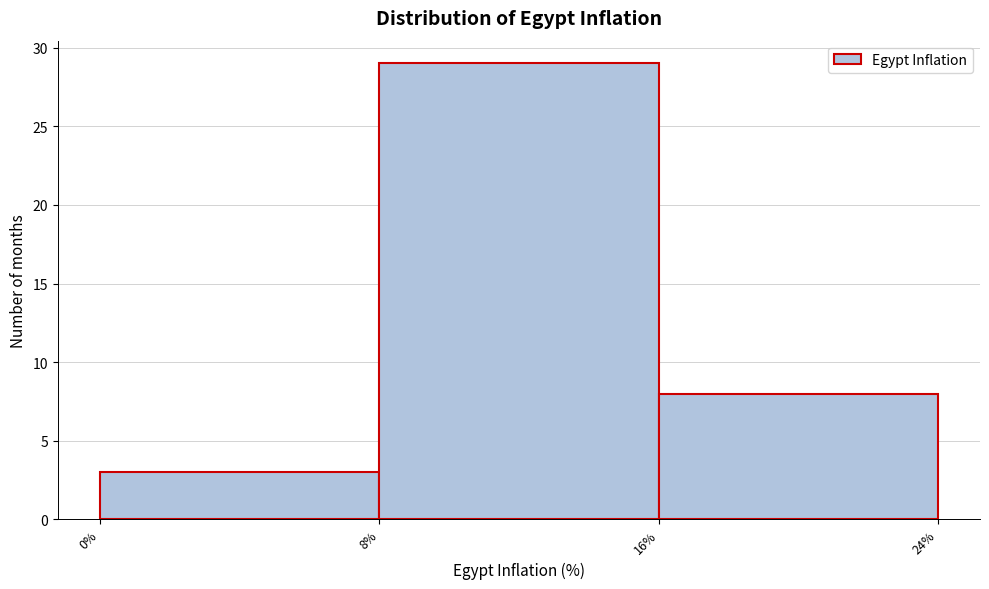

What is the height of the bar covering 0% to 8% on the x-axis? The values are not printed on the chart, so give them approximately, as read against the axis.

3